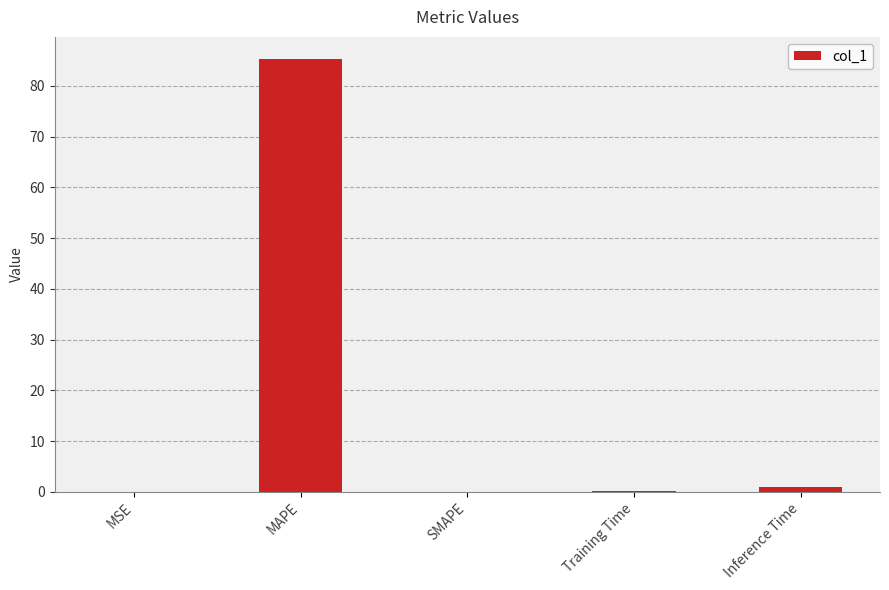

What is the sum of all values?

86.4